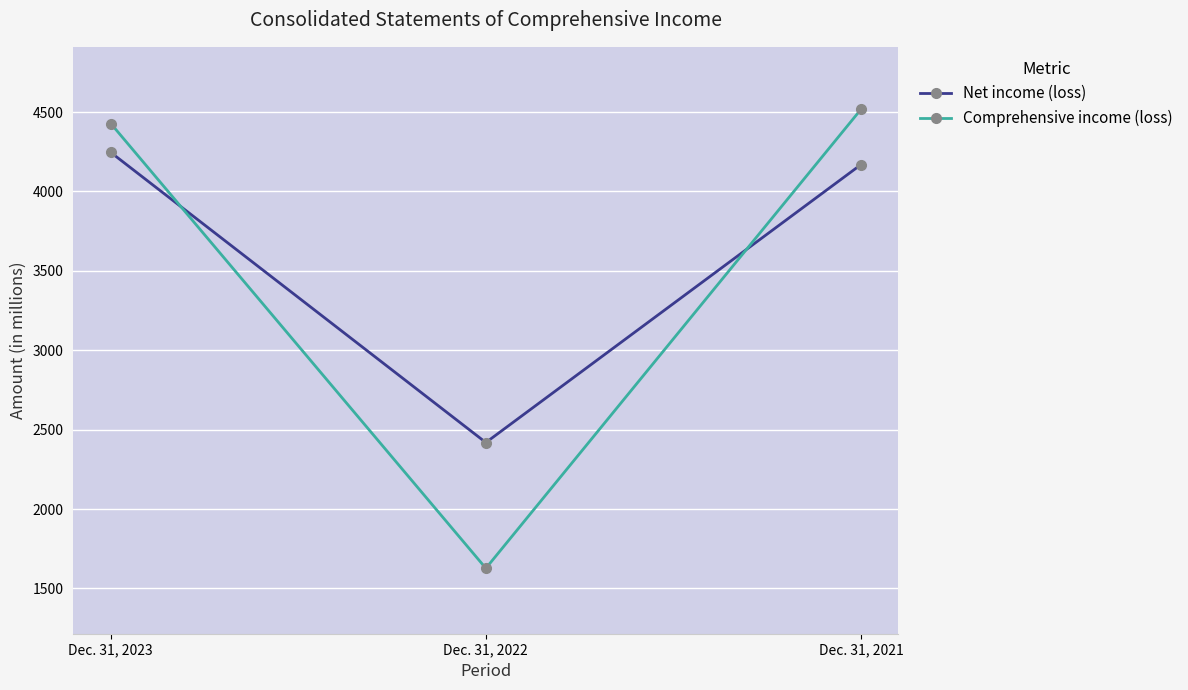

What is the value of the Comprehensive income (loss) point at the 2nd from the left?

1627